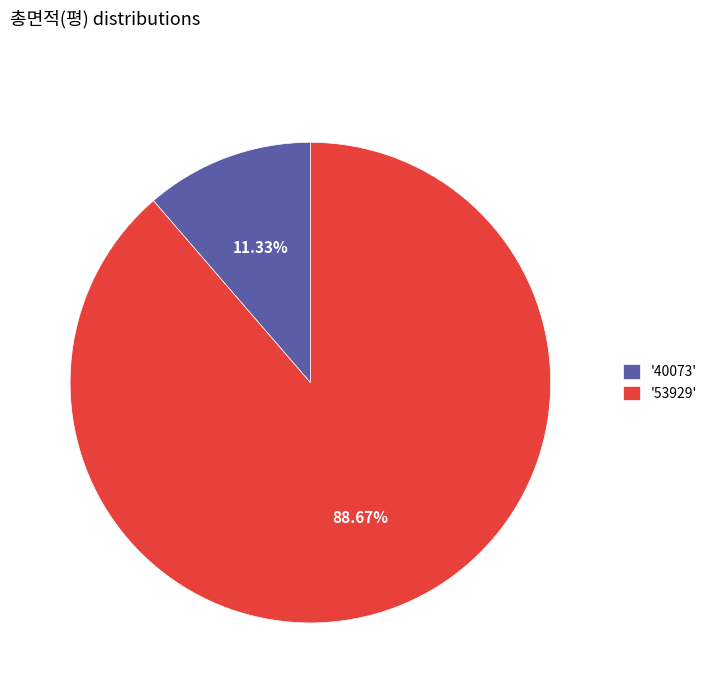

Rank the categories by value from lowest to highest.

'40073', '53929'